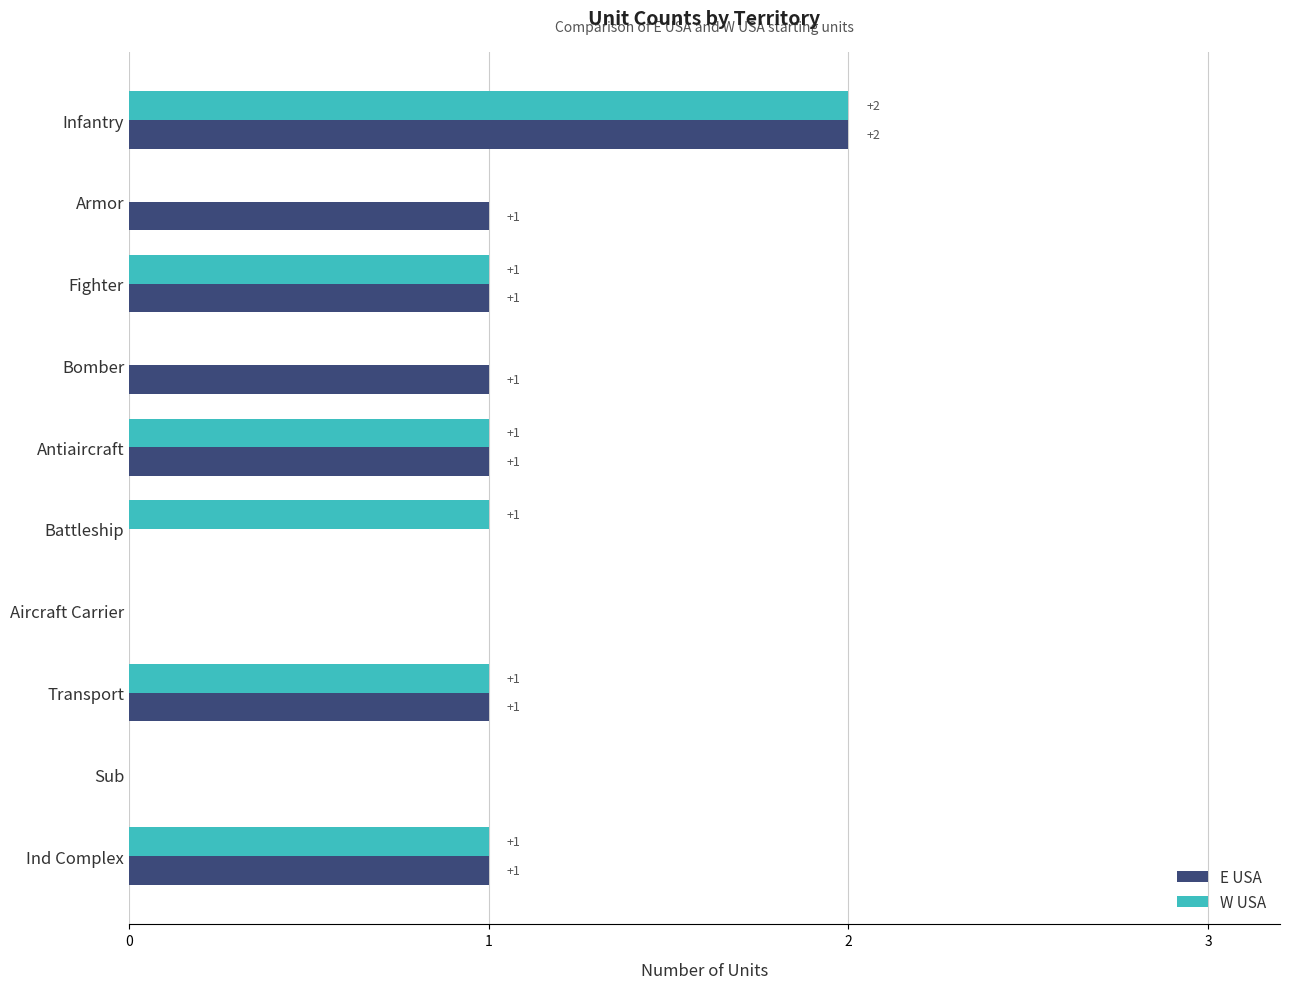

How many categories are shown in the chart?

10